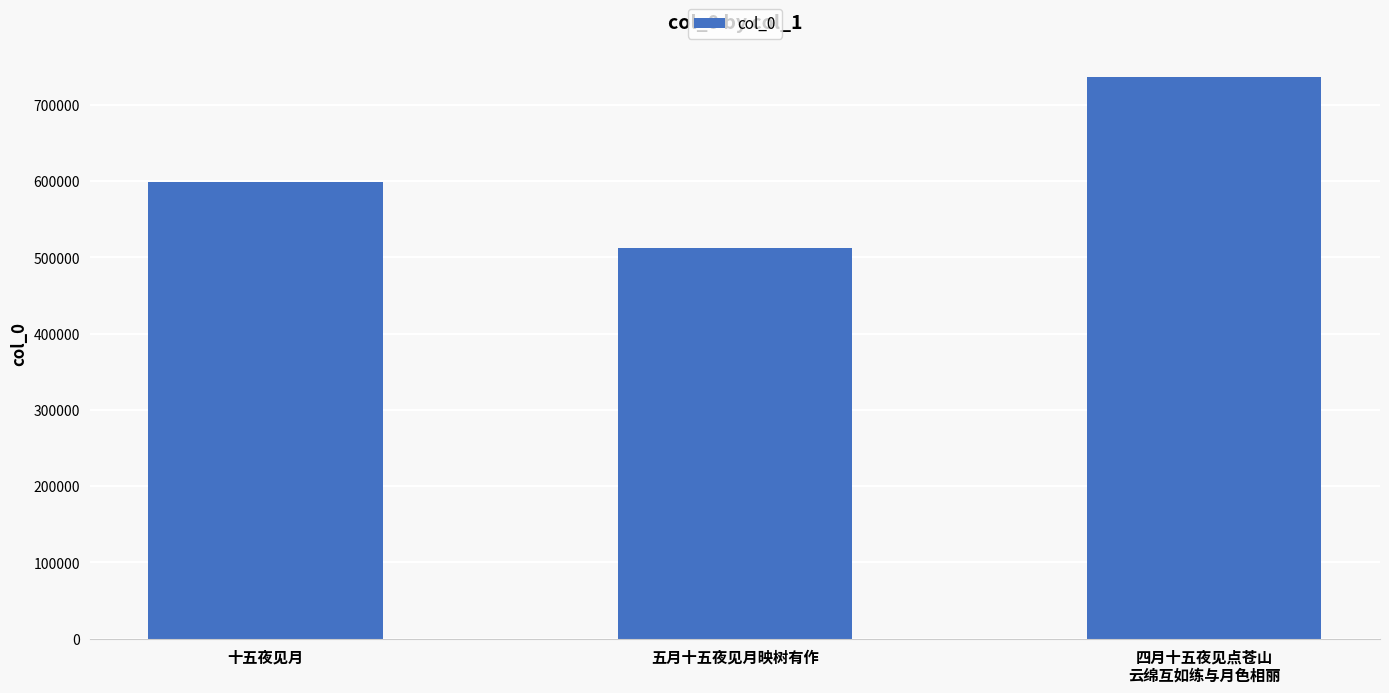

What position from the left is 五月十五夜见月映树有作?

2